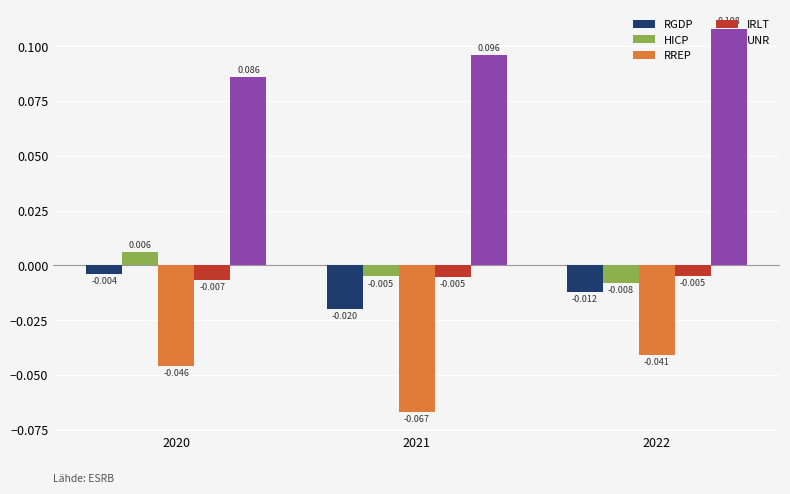

Rank the categories by UNR value from highest to lowest.

2022, 2021, 2020